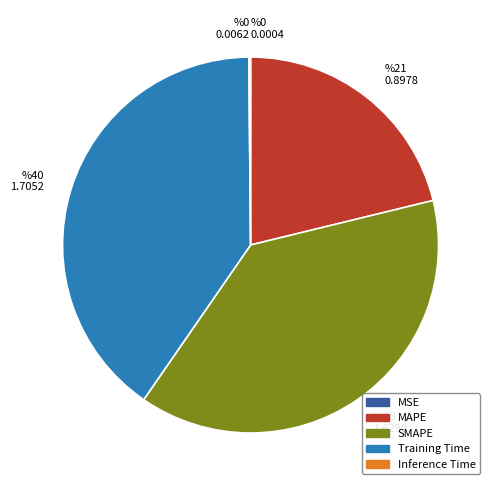

Does any single category account for the majority?

No